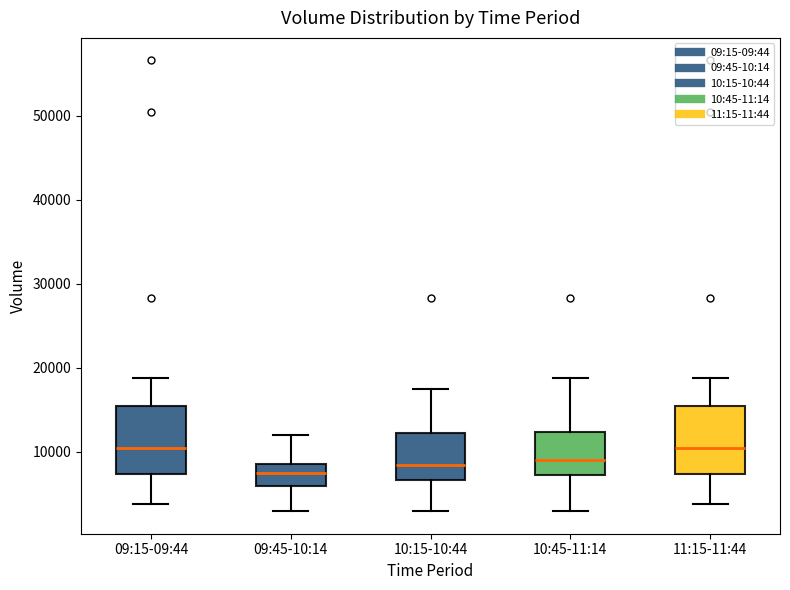

Reading left to right, read every box against the y-axis: the position of its median line, the range the box covers, and the ends of its whiskers. The values are not printed on the chart, so give them approximately, as read against the axis.

09:15-09:44: median 10000, box 7000 to 15000, whiskers 4000 to 19000
09:45-10:14: median 8000, box 6000 to 9000, whiskers 3000 to 12000
10:15-10:44: median 8000, box 7000 to 12000, whiskers 3000 to 17000
10:45-11:14: median 9000, box 7000 to 12000, whiskers 3000 to 19000
11:15-11:44: median 10000, box 7000 to 15000, whiskers 4000 to 19000